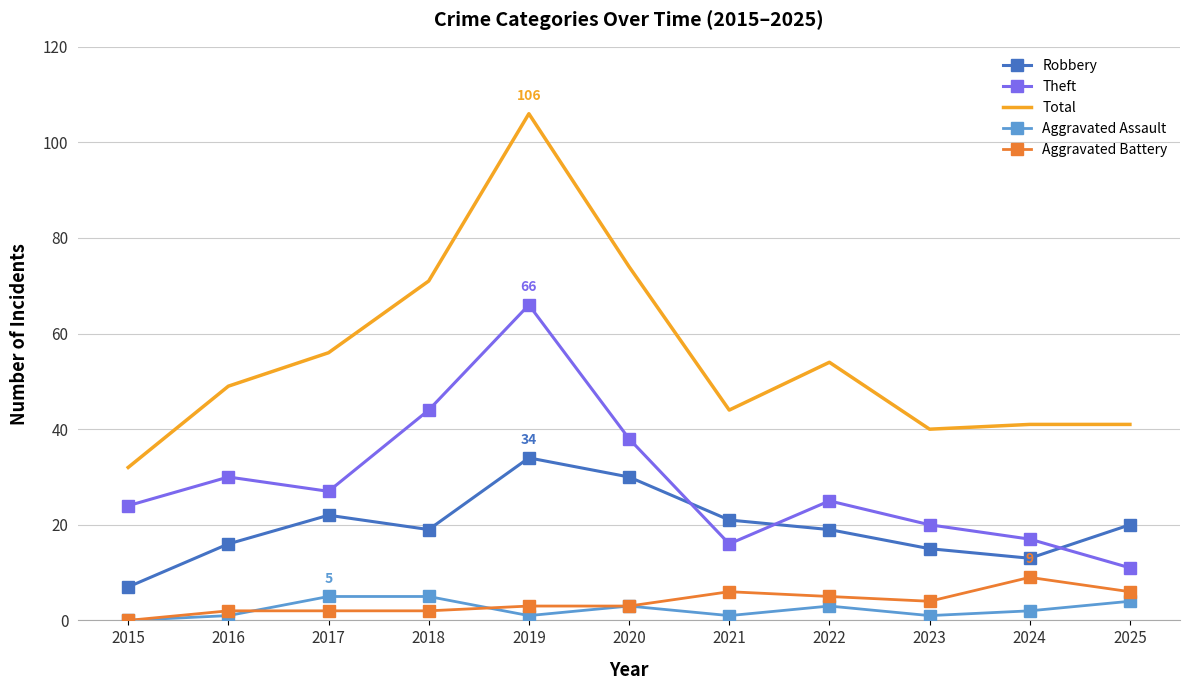

Is it true that Theft equals 9 at 2023?

False